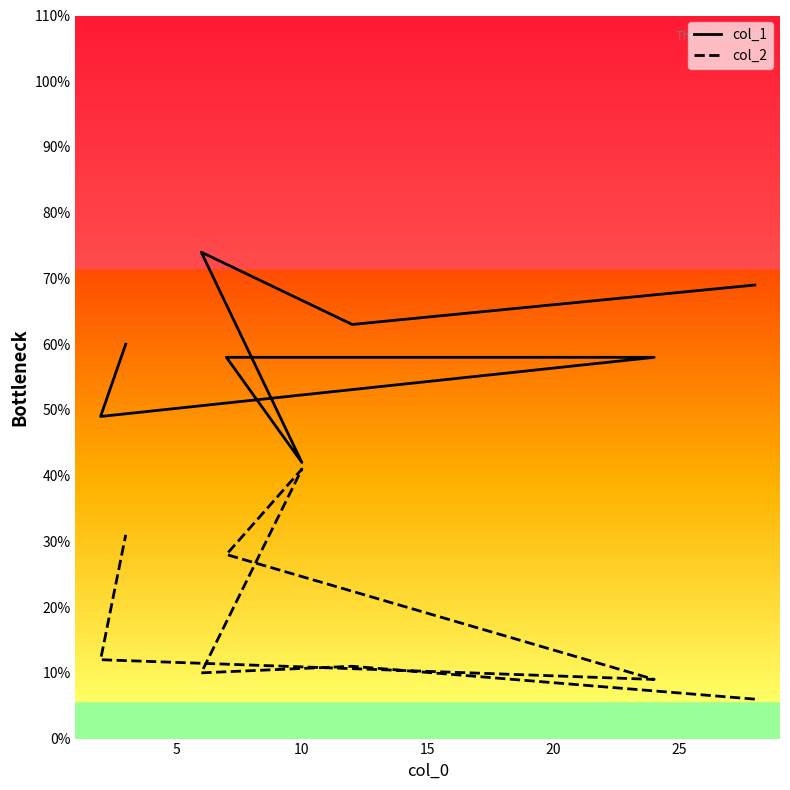

Reading left to right, list all the values displayed in this chart.

col_1: 69	63	74	42	58	58	49	60
col_2: 6	11	10	41	28	9	12	31